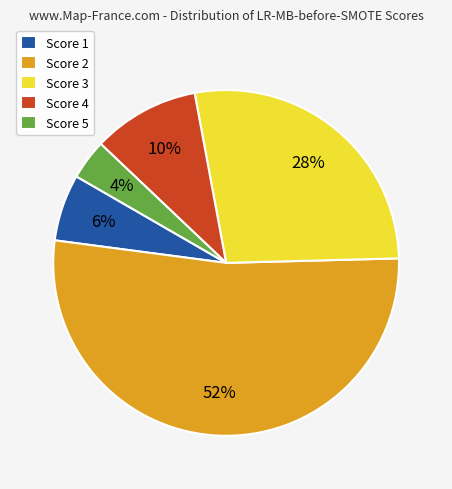

Count the number of slices in the pie.

5